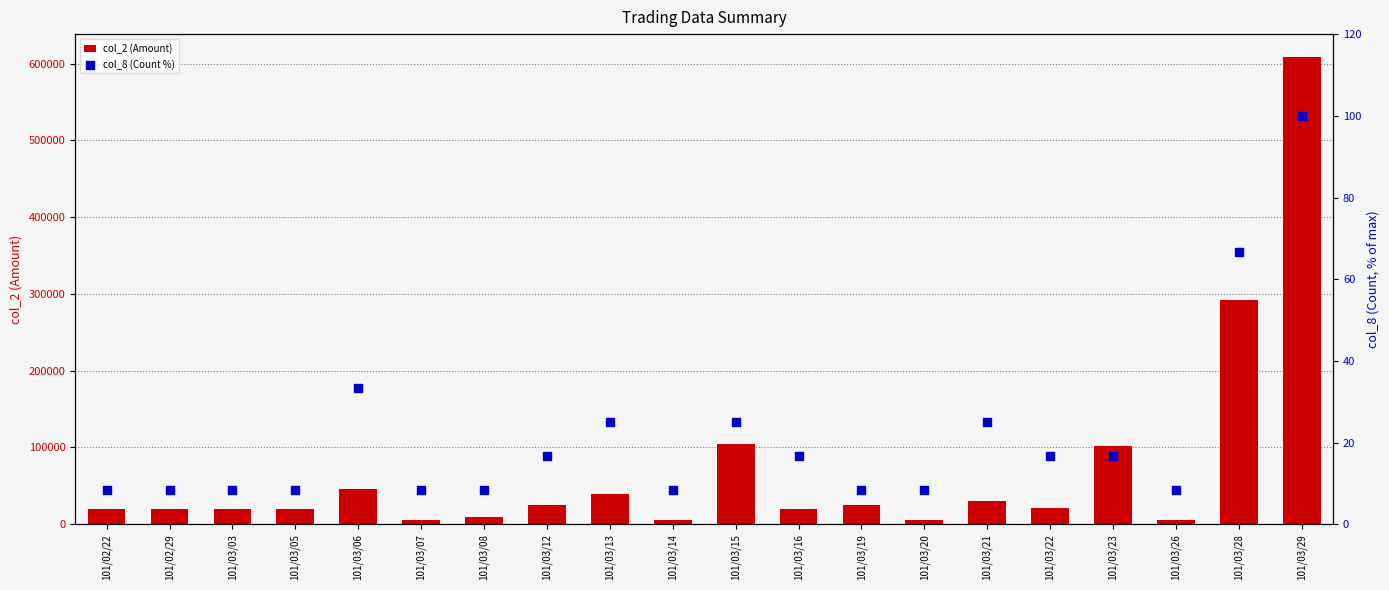

Which series has the largest Y range (max minus min)?

col_2 (Amount)